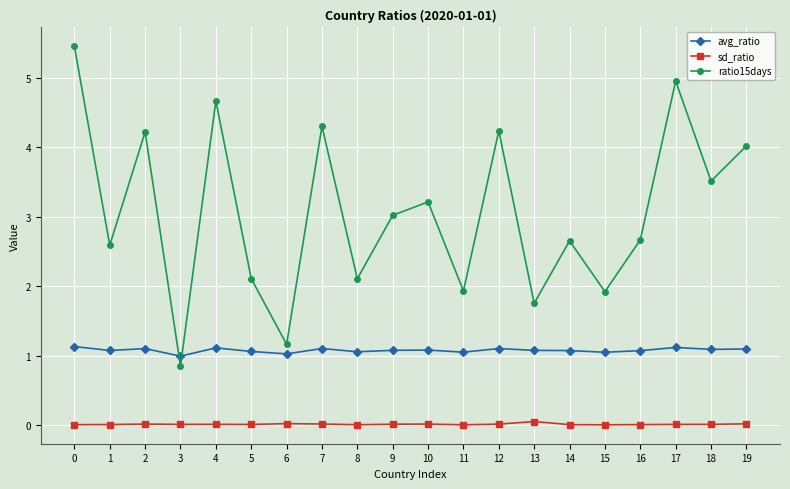

What is the sum of all avg_ratio values?

21.5